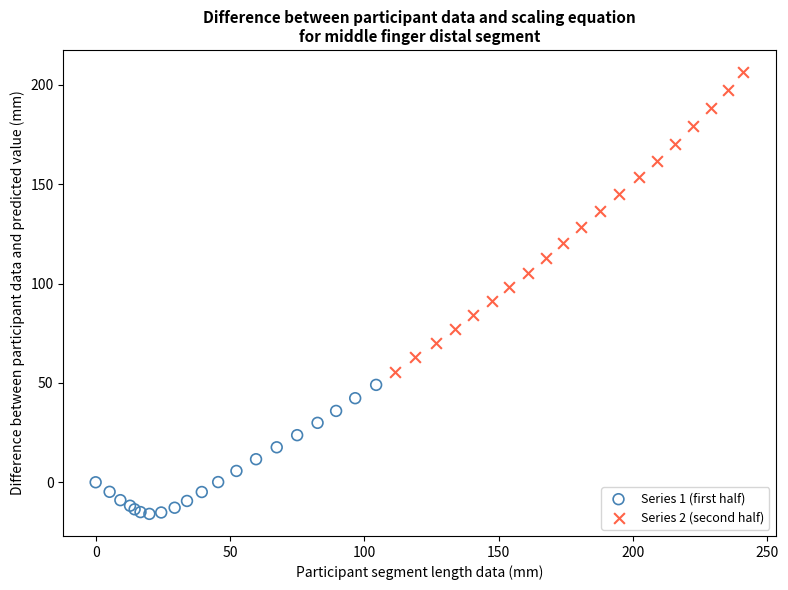

Which series reaches the minimum Y coordinate?

Series 1 (first half)